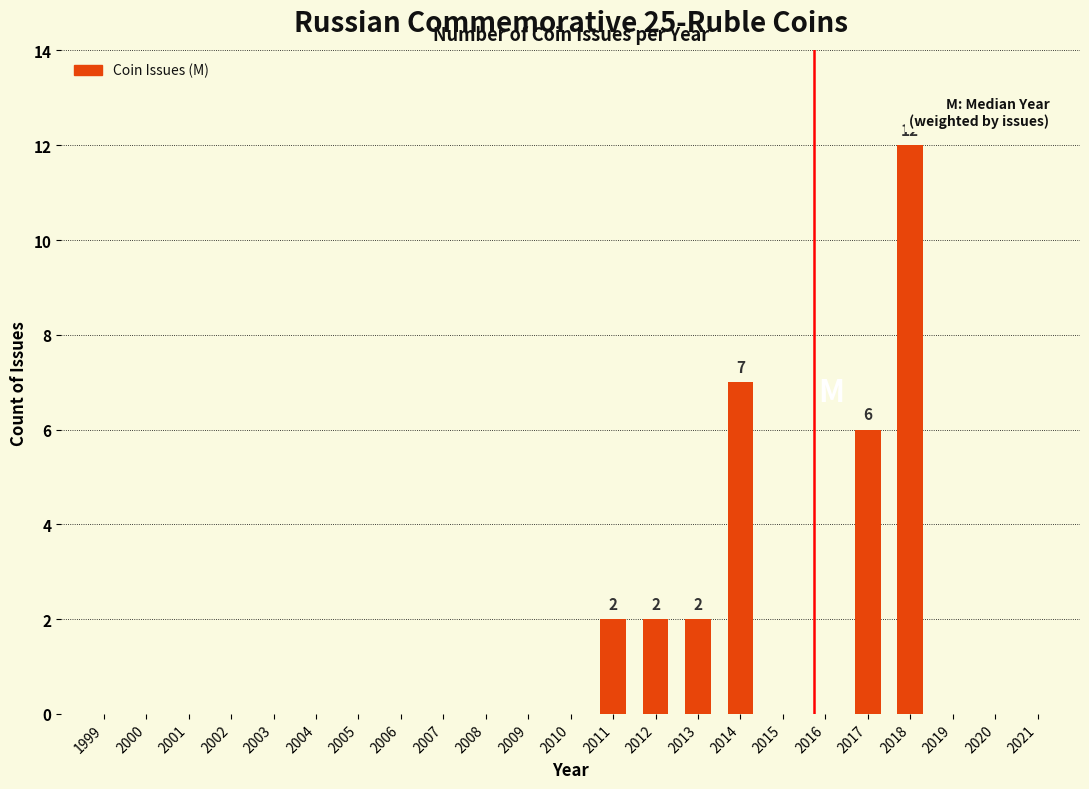

Reading right to left, transcribe all the data shown in this chart.

2018=12	2017=6	2014=7	2013=2	2012=2	2011=2